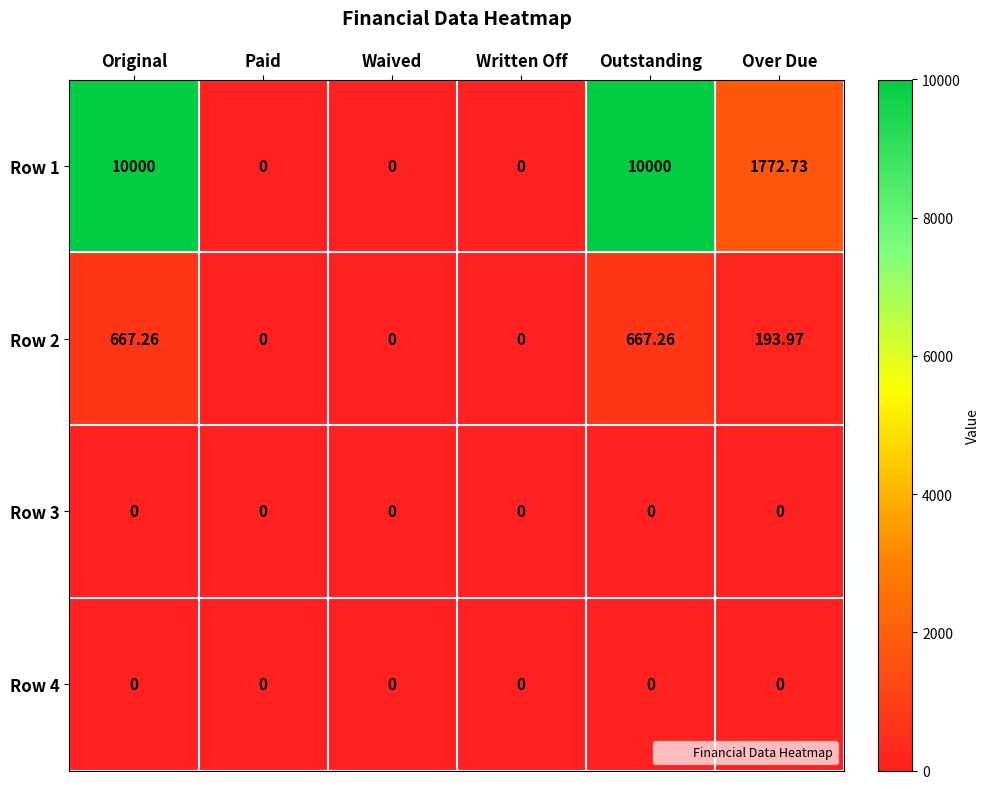

Is the value of Row 2 at Paid greater than the value of Row 1 at Original?

No